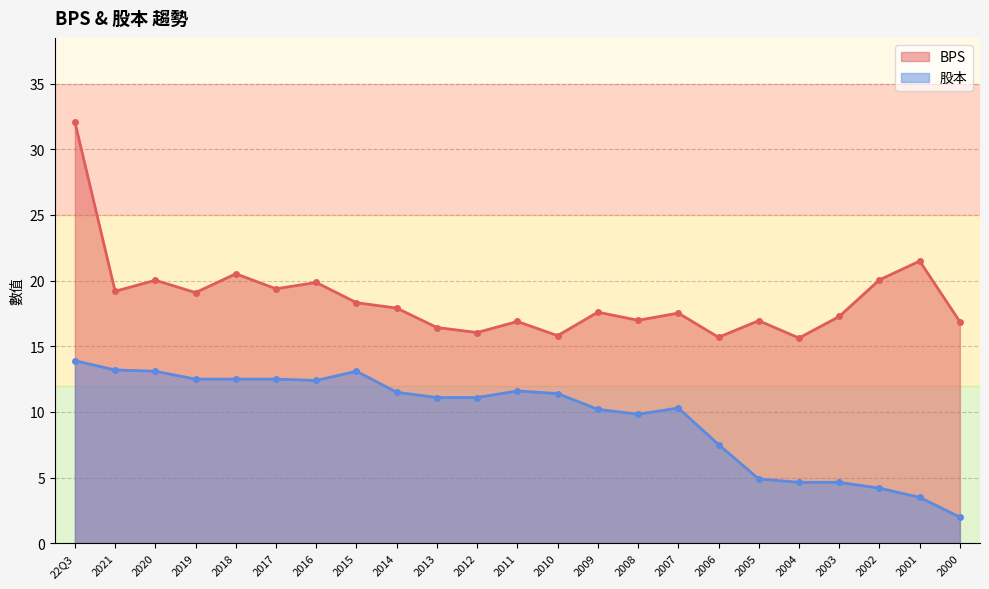

True or false: BPS has more than 0 points higher than both neighbors.

True